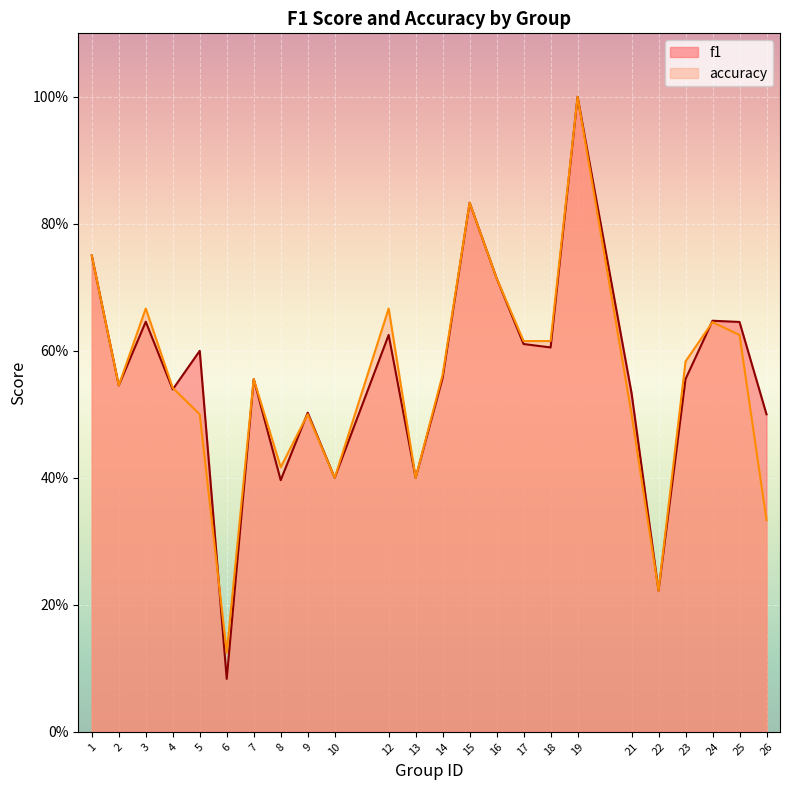

What is the value of the f1 point at the 22nd from the left?

0.6